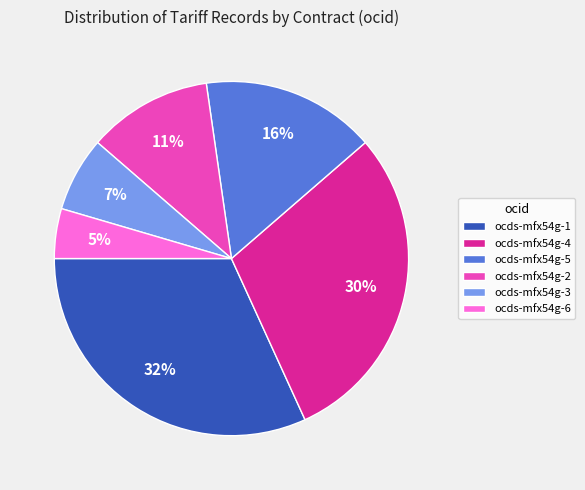

To the nearest percent, what portion does ocds-mfx54g-2 represent?

11%